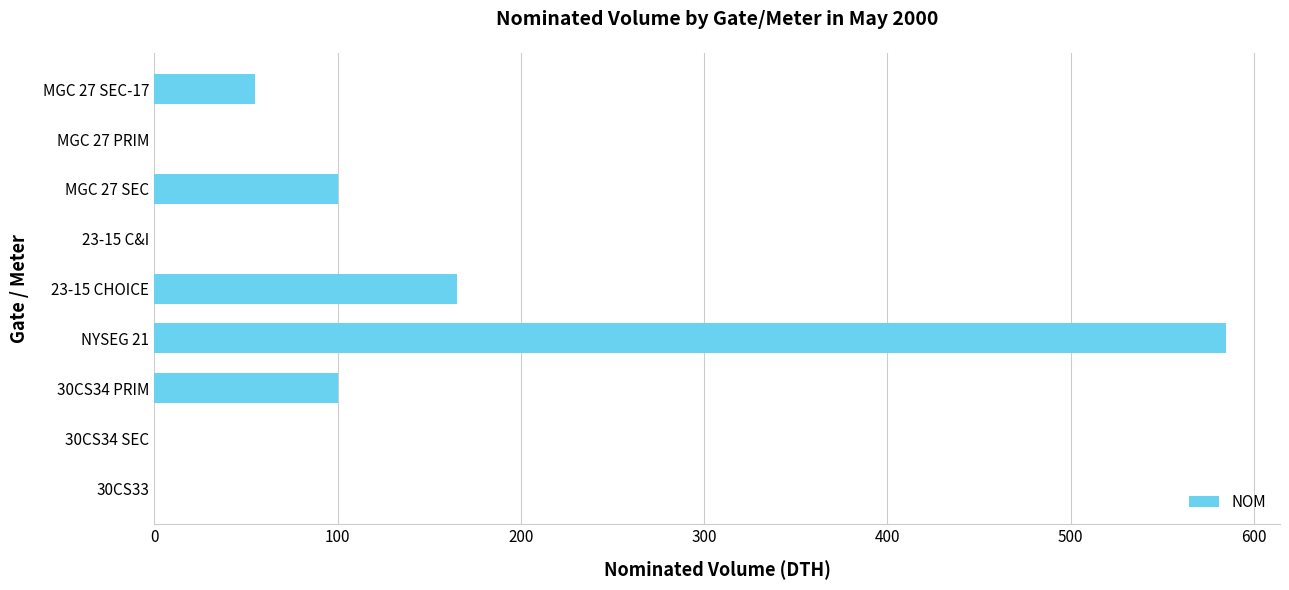

How many series are shown in this chart?

1